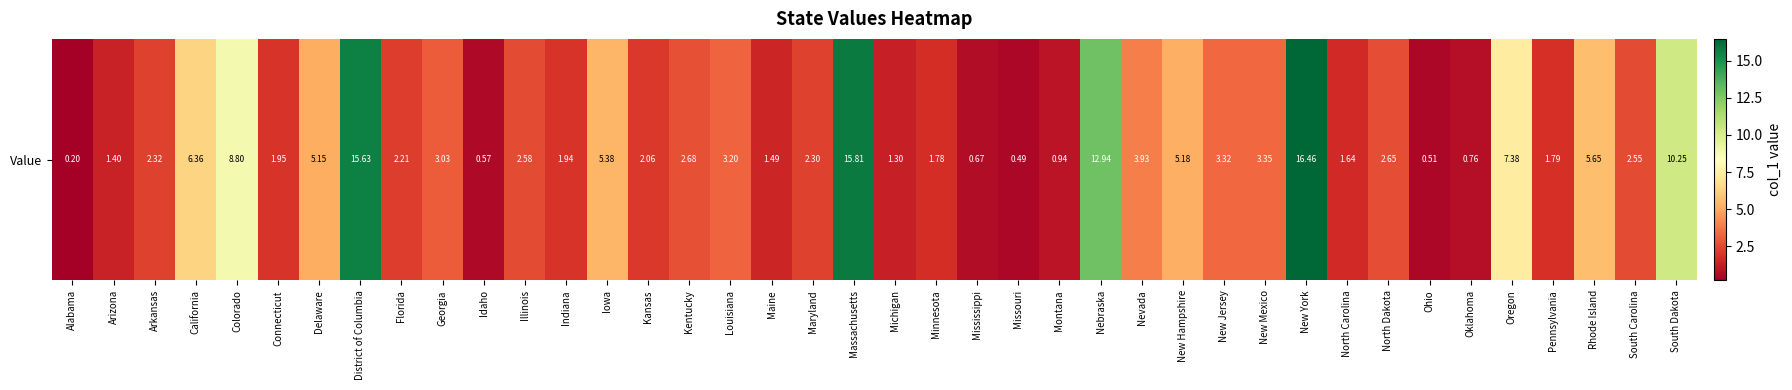

The chart shows a value of 1.3 at Michigan. True or false?

True